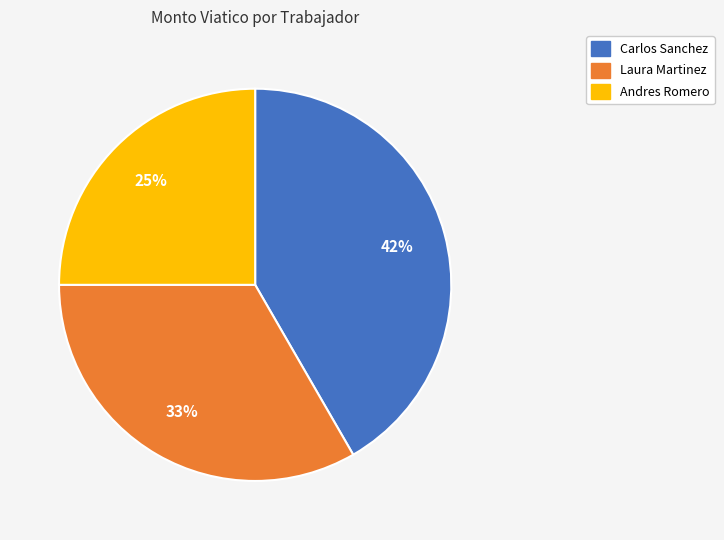

Is it true that Laura Martinez is 33% of the pie?

True